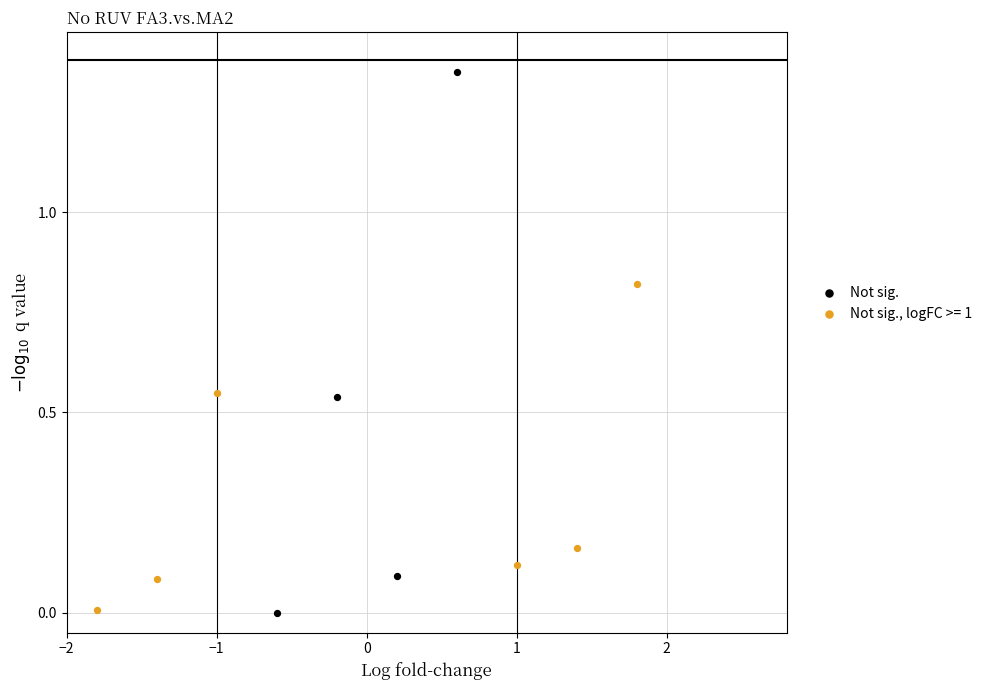

Which series has the largest Y range (max minus min)?

Not sig.